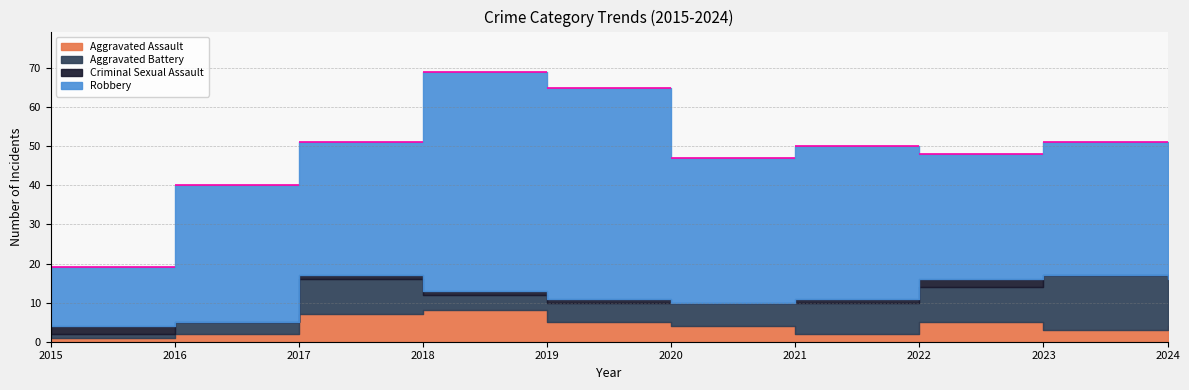

In Aggravated Assault, how many points are higher than both neighbors (excluding endpoints)?

2